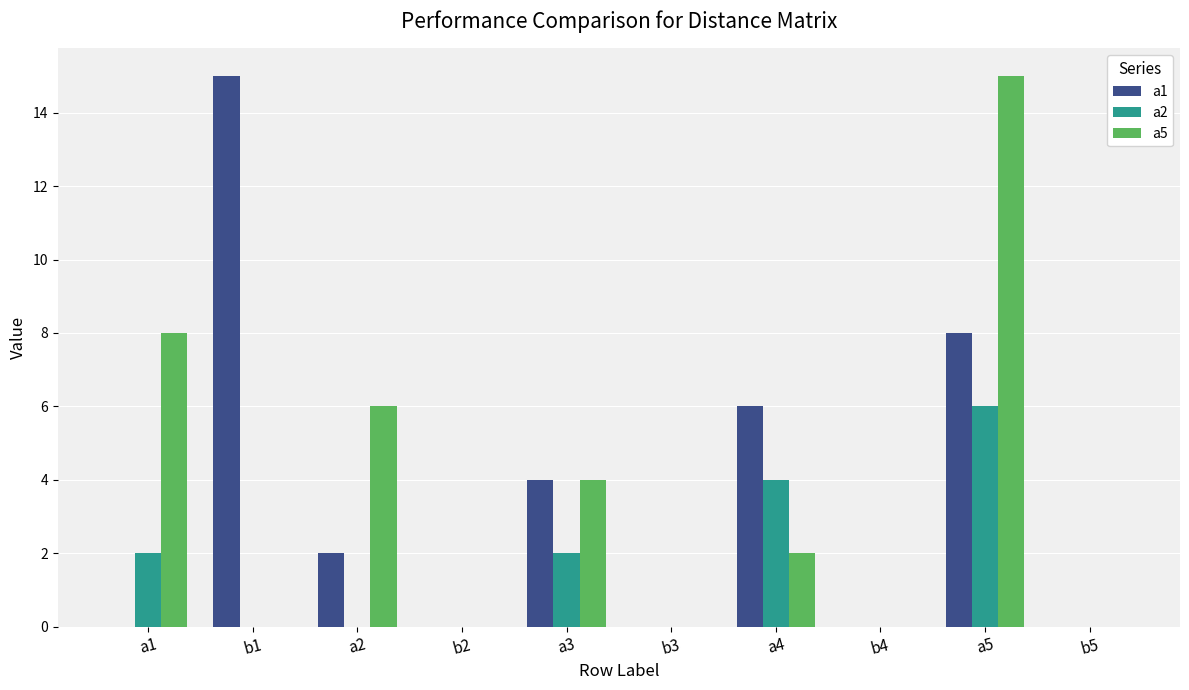

True or false: a2 has a value of 0 at b2.

True